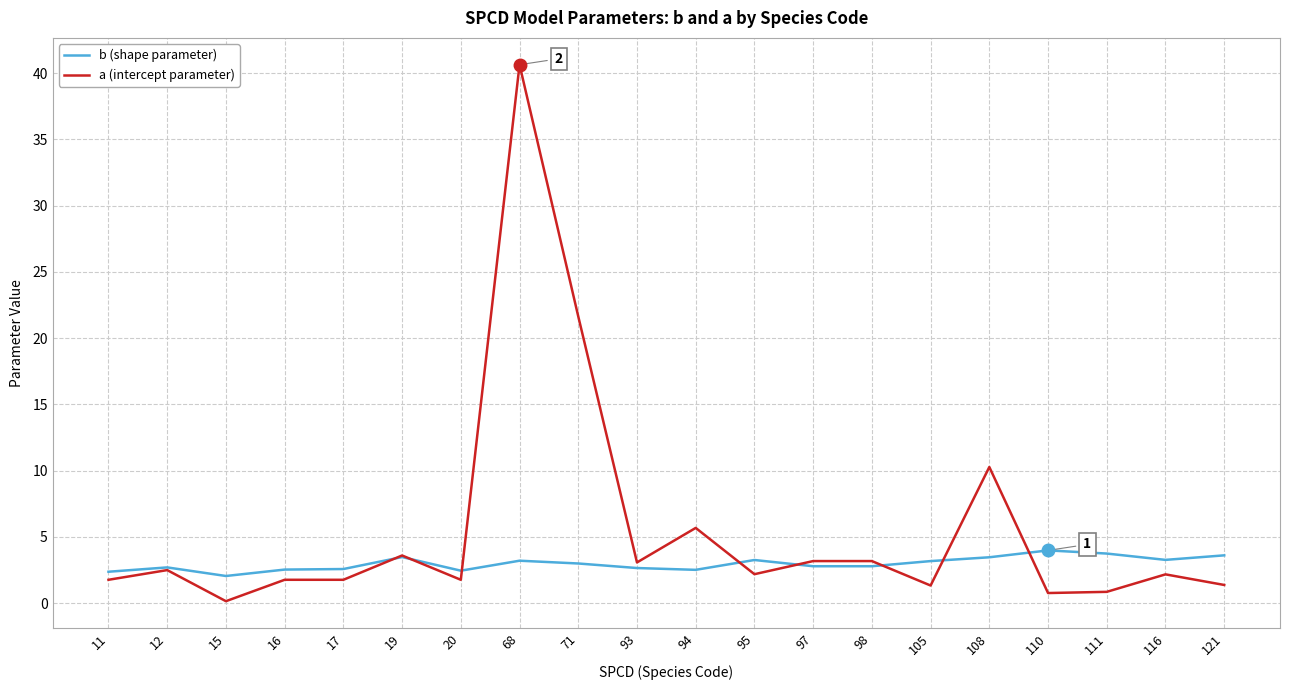

List the series in order of their peak value, highest first.

a (intercept parameter), b (shape parameter)